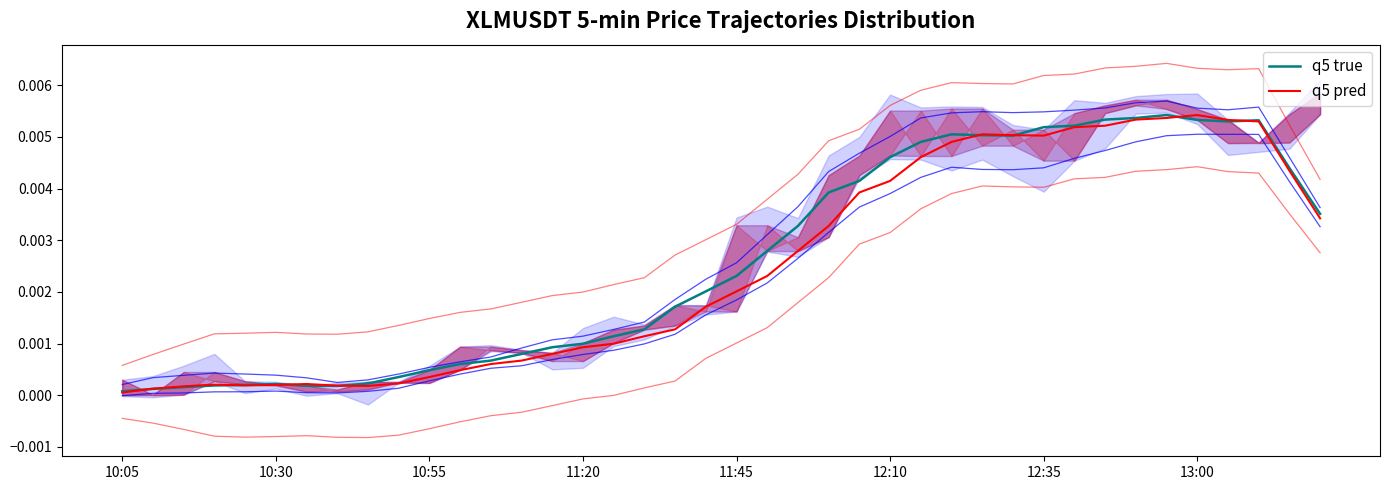

What position from the right is 10:55?

30